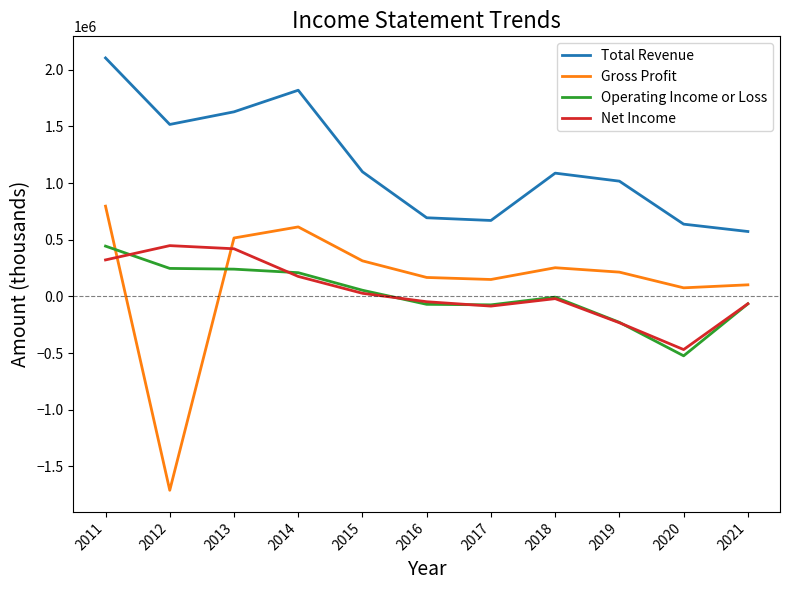

Which series has the widest spread of values?

Gross Profit